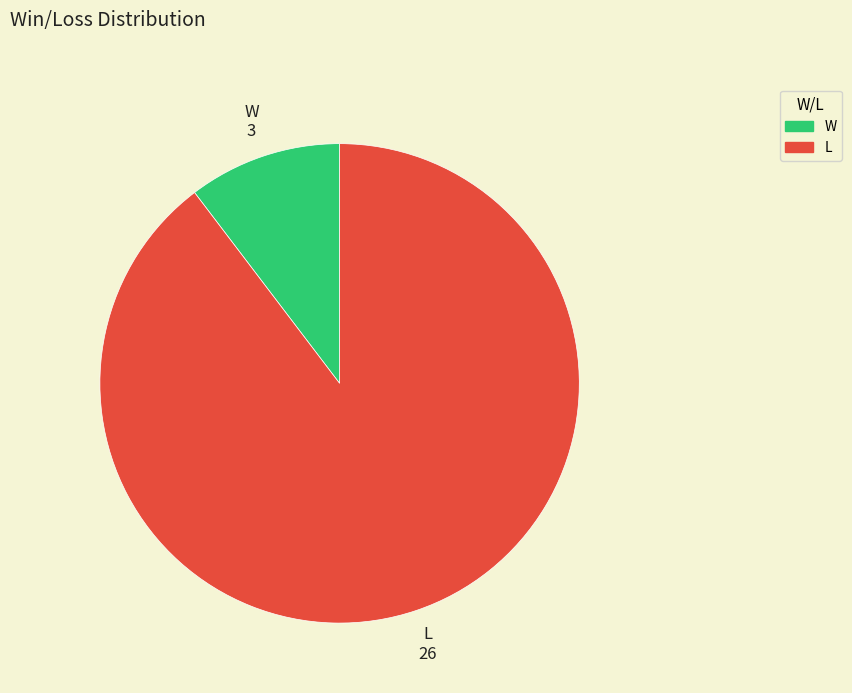

What is the majority slice?

L